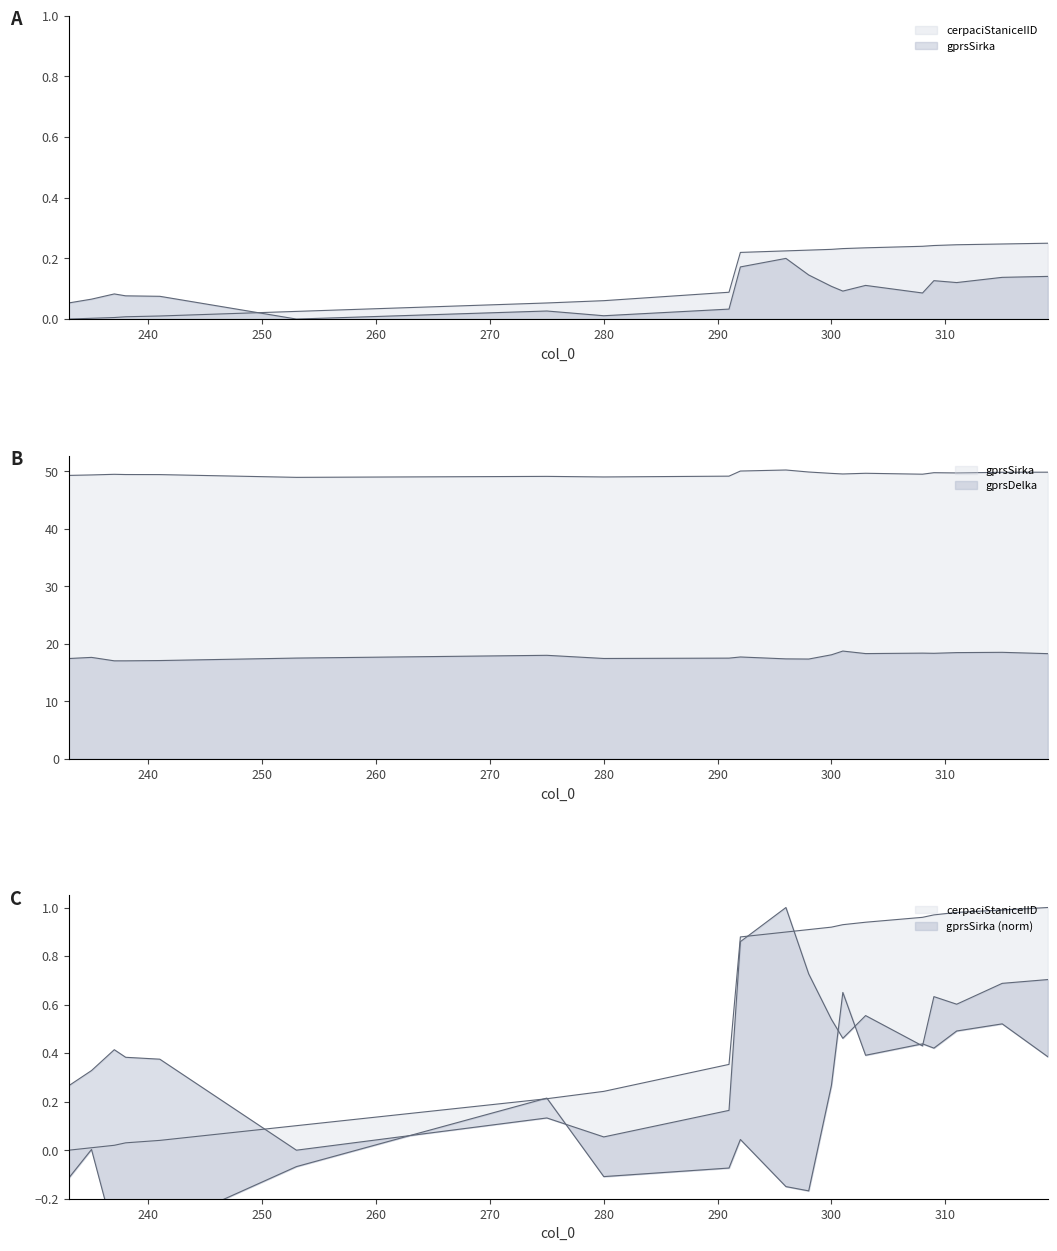

Is the value of cerpaciStaniceIID at 319 greater than the value of gprsSirka at 300?

No